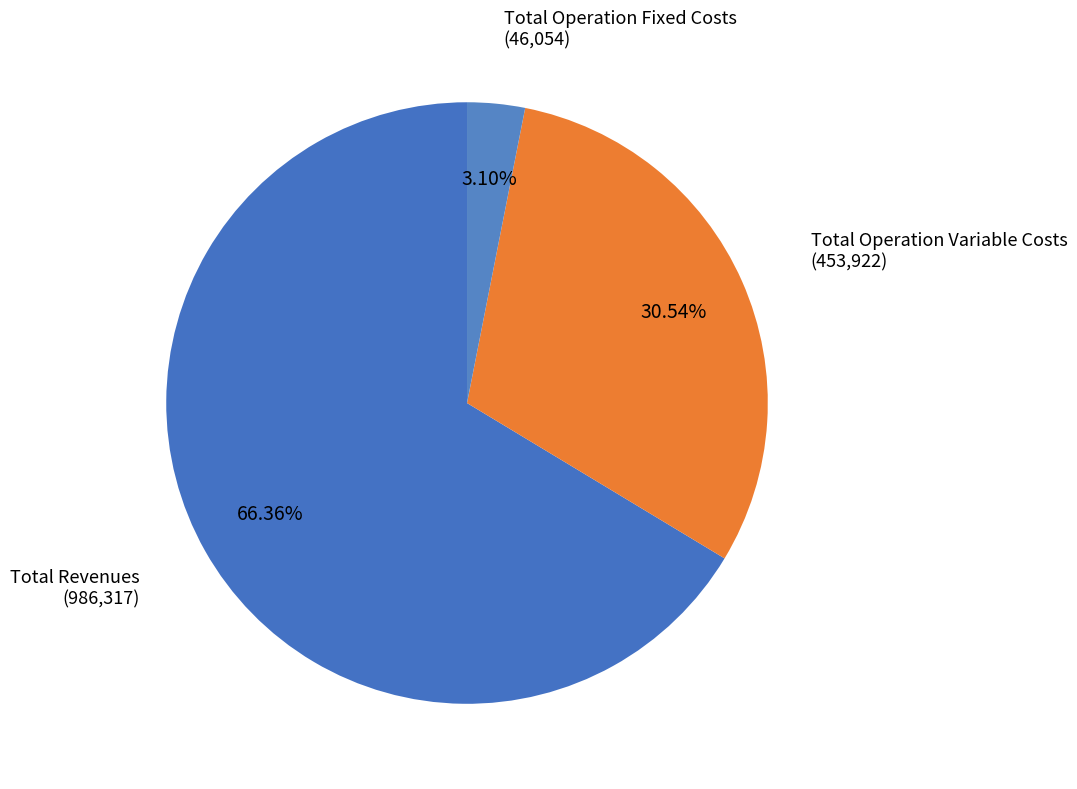

How many segments does this pie chart have?

3